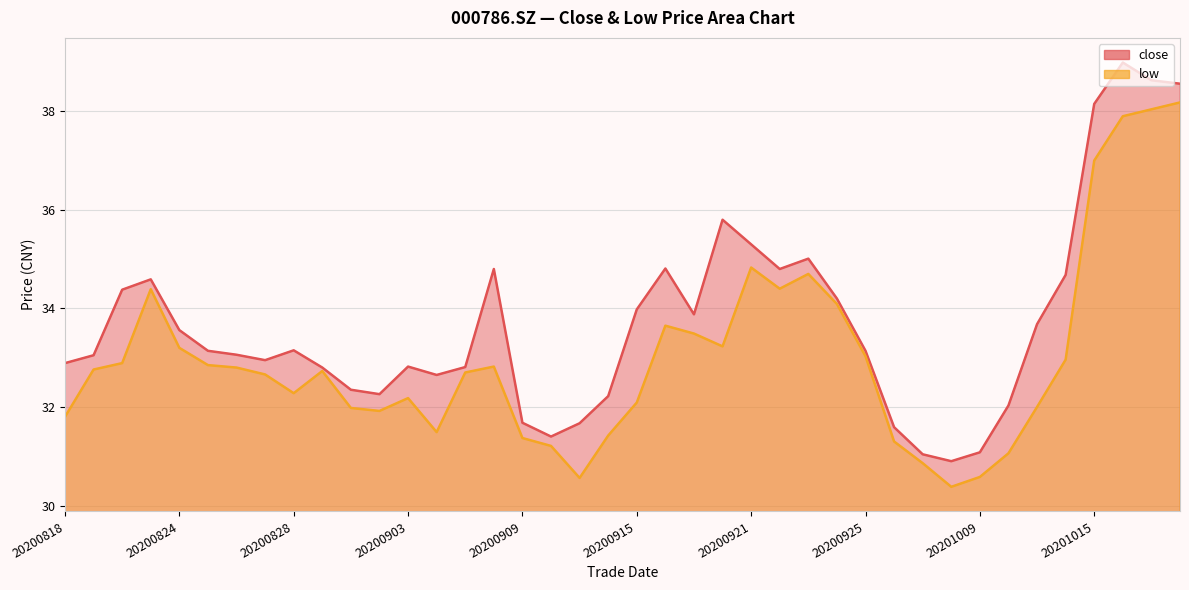

List the series in order of their overall mean, highest first.

close, low